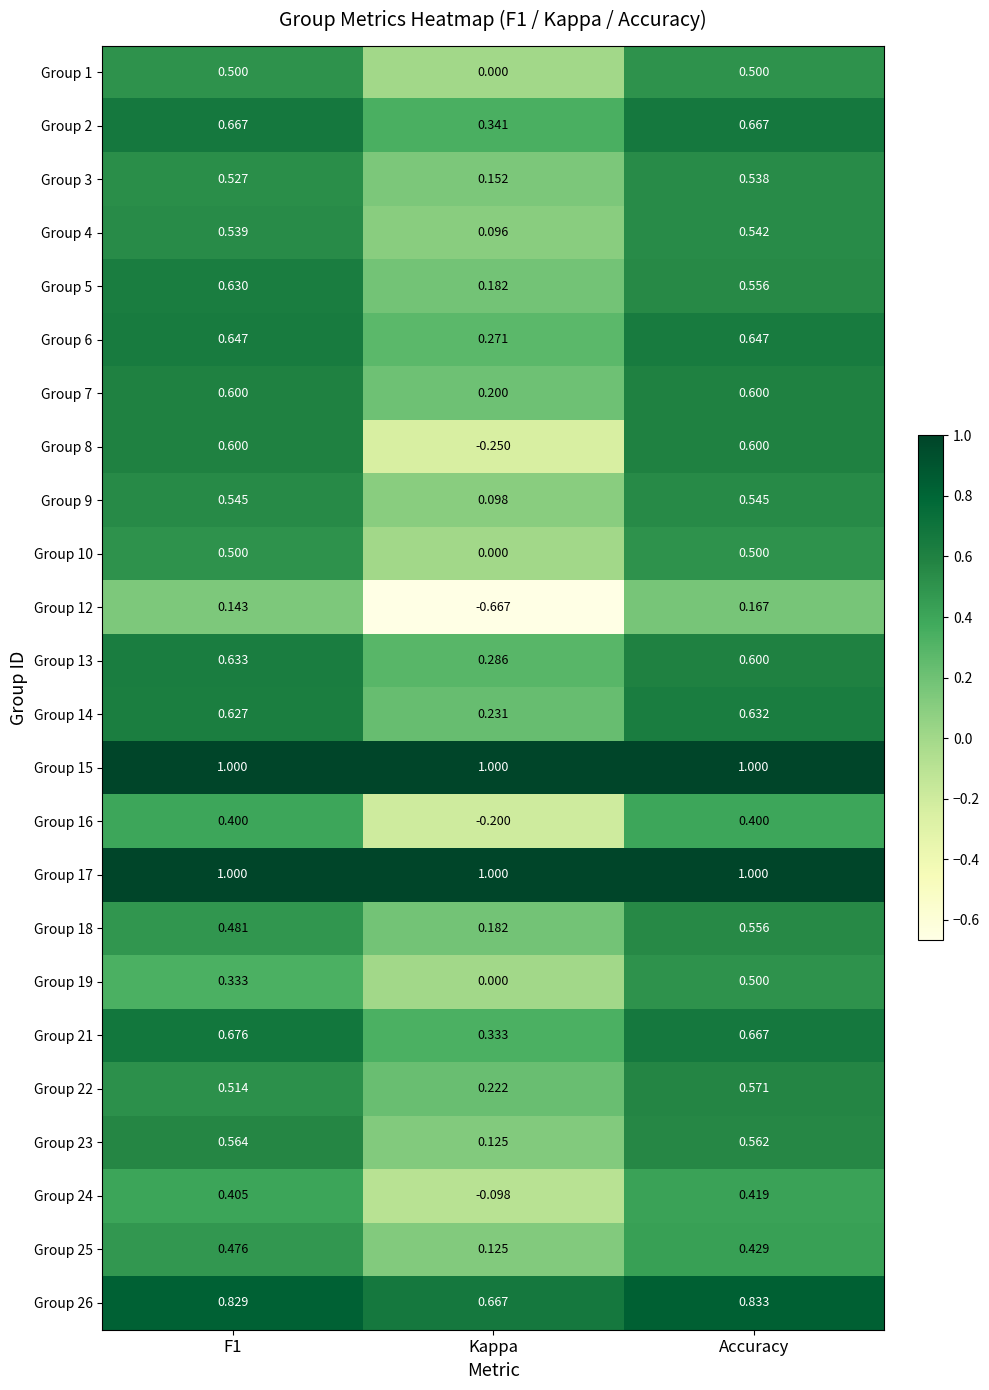

Where is Group 8 nearest to the value 0?

Kappa